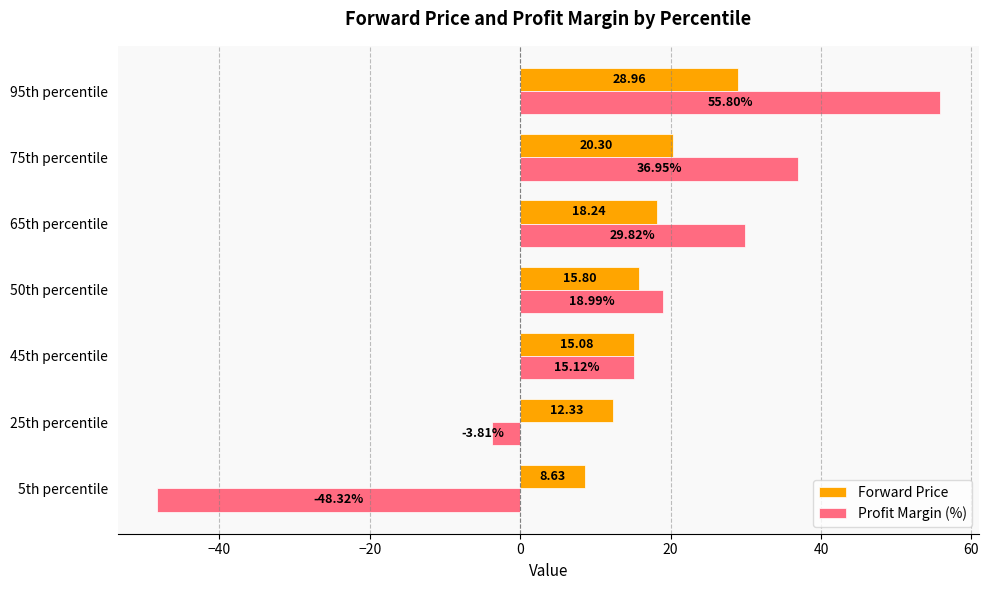

What is the total value across all series at 45th percentile?

30.2